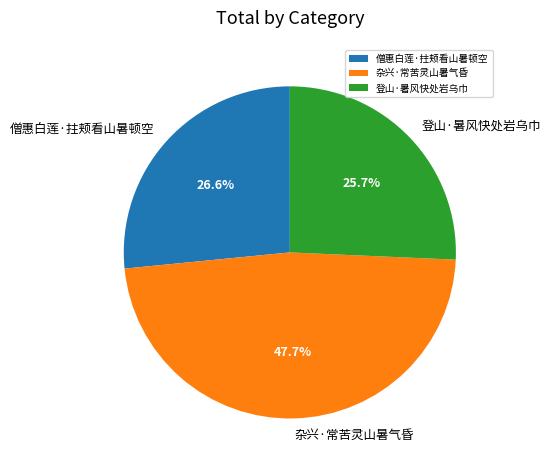

True or false: 登山·暑风快处岩乌巾 accounts for 18% of the total.

False